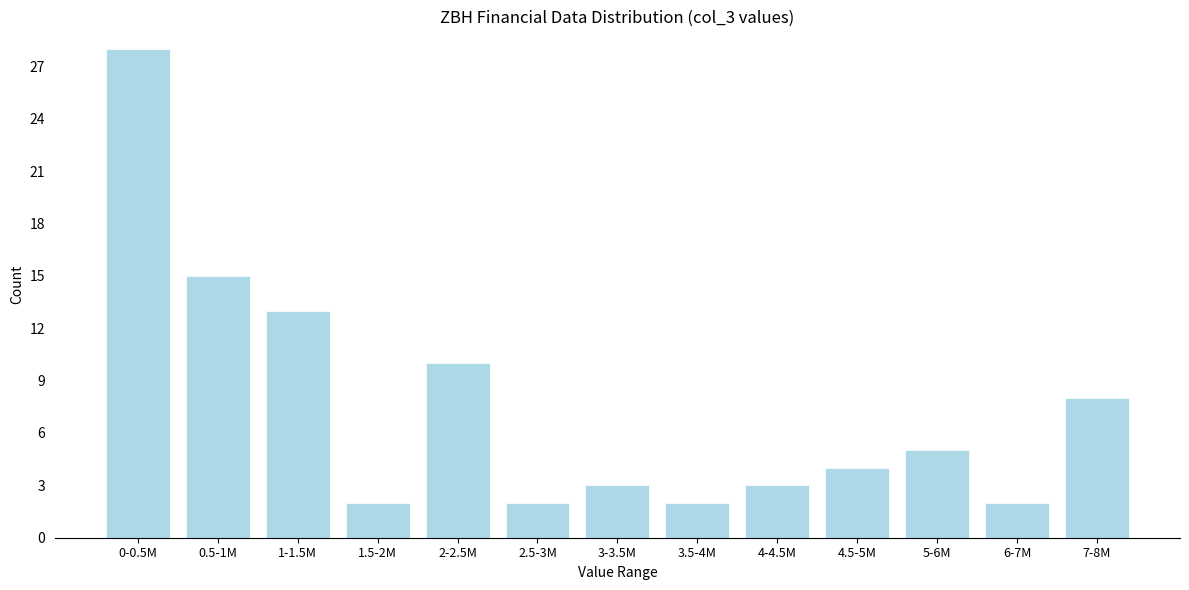

Reading right to left, extract all data points from this chart.

7-8M=8	6-7M=2	5-6M=5	4.5-5M=4	4-4.5M=3	3.5-4M=2	3-3.5M=3	2.5-3M=2	2-2.5M=10	1.5-2M=2	1-1.5M=13	0.5-1M=15	0-0.5M=28